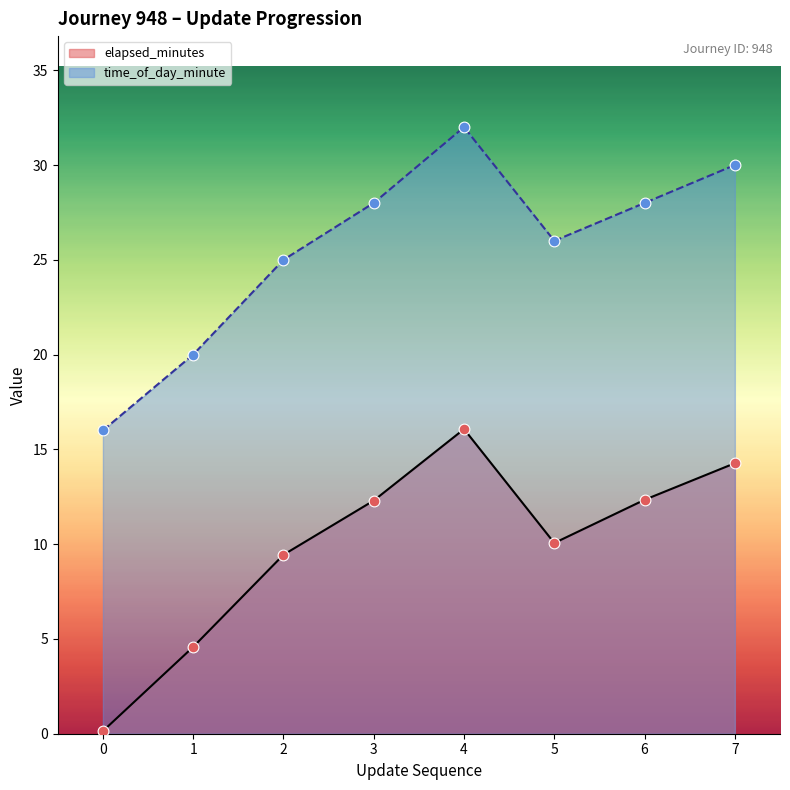

At how many categories does at least one series exceed 20?

6